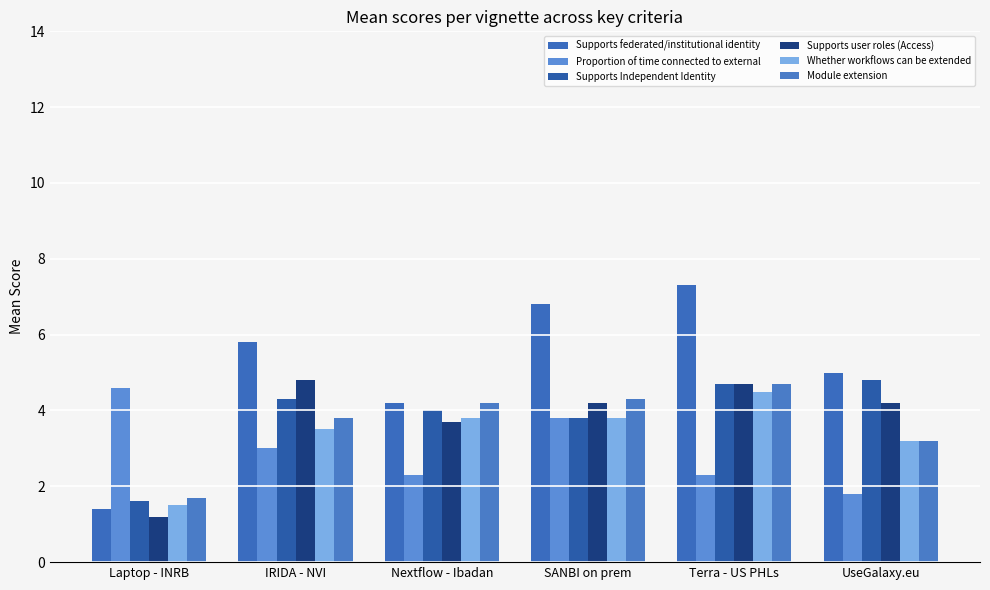

Reading left to right, extract all data points from this chart.

Supports federated/institutional identity: Laptop - INRB=1.4	IRIDA - NVI=5.8	Nextflow - Ibadan=4.2	SANBI on prem=6.8	Terra - US PHLs=7.3	UseGalaxy.eu=5.0
Proportion of time connected to external: Laptop - INRB=4.6	IRIDA - NVI=3.0	Nextflow - Ibadan=2.3	SANBI on prem=3.8	Terra - US PHLs=2.3	UseGalaxy.eu=1.8
Supports Independent Identity: Laptop - INRB=1.6	IRIDA - NVI=4.3	Nextflow - Ibadan=4.0	SANBI on prem=3.8	Terra - US PHLs=4.7	UseGalaxy.eu=4.8
Supports user roles (Access): Laptop - INRB=1.2	IRIDA - NVI=4.8	Nextflow - Ibadan=3.7	SANBI on prem=4.2	Terra - US PHLs=4.7	UseGalaxy.eu=4.2
Whether workflows can be extended: Laptop - INRB=1.5	IRIDA - NVI=3.5	Nextflow - Ibadan=3.8	SANBI on prem=3.8	Terra - US PHLs=4.5	UseGalaxy.eu=3.2
Module extension: Laptop - INRB=1.7	IRIDA - NVI=3.8	Nextflow - Ibadan=4.2	SANBI on prem=4.3	Terra - US PHLs=4.7	UseGalaxy.eu=3.2